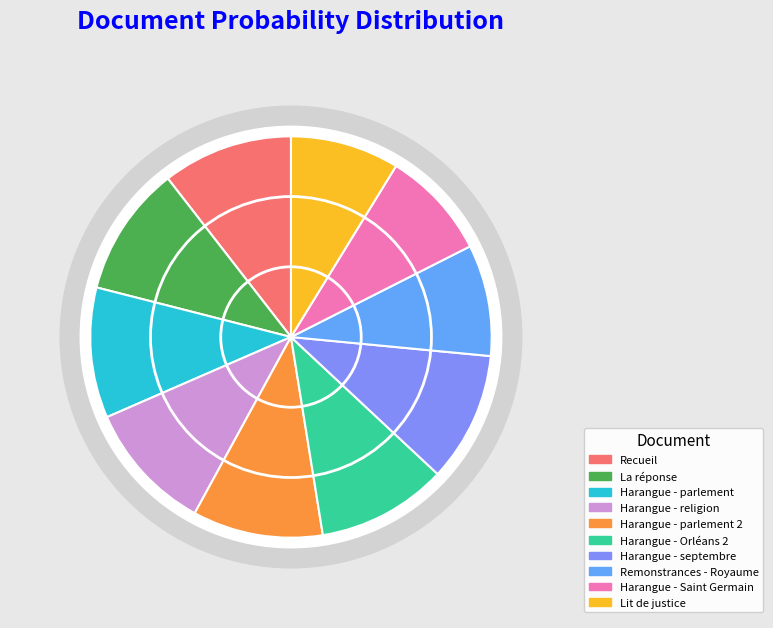

Combined, what portion of the pie is Harangue - religion and Remonstrances - Royaume?

19.5%